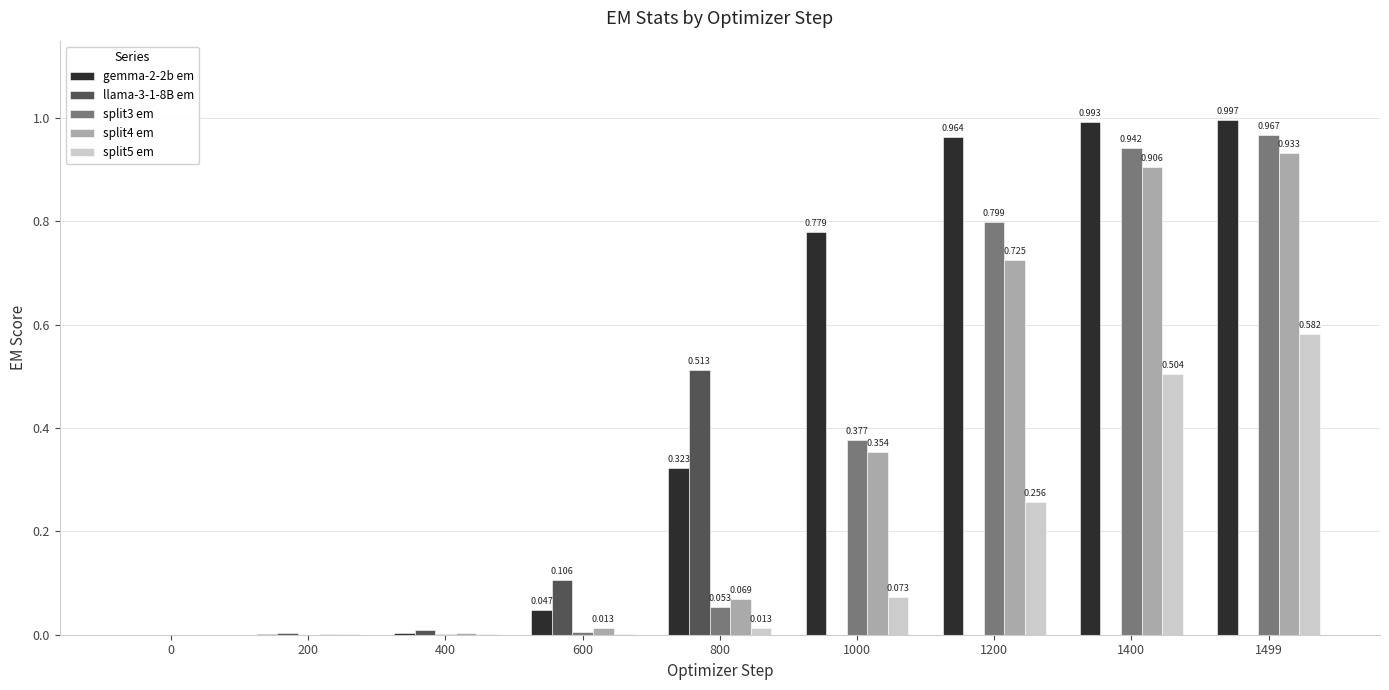

Is it true that gemma-2-2b em equals 0.0 at 200?

True